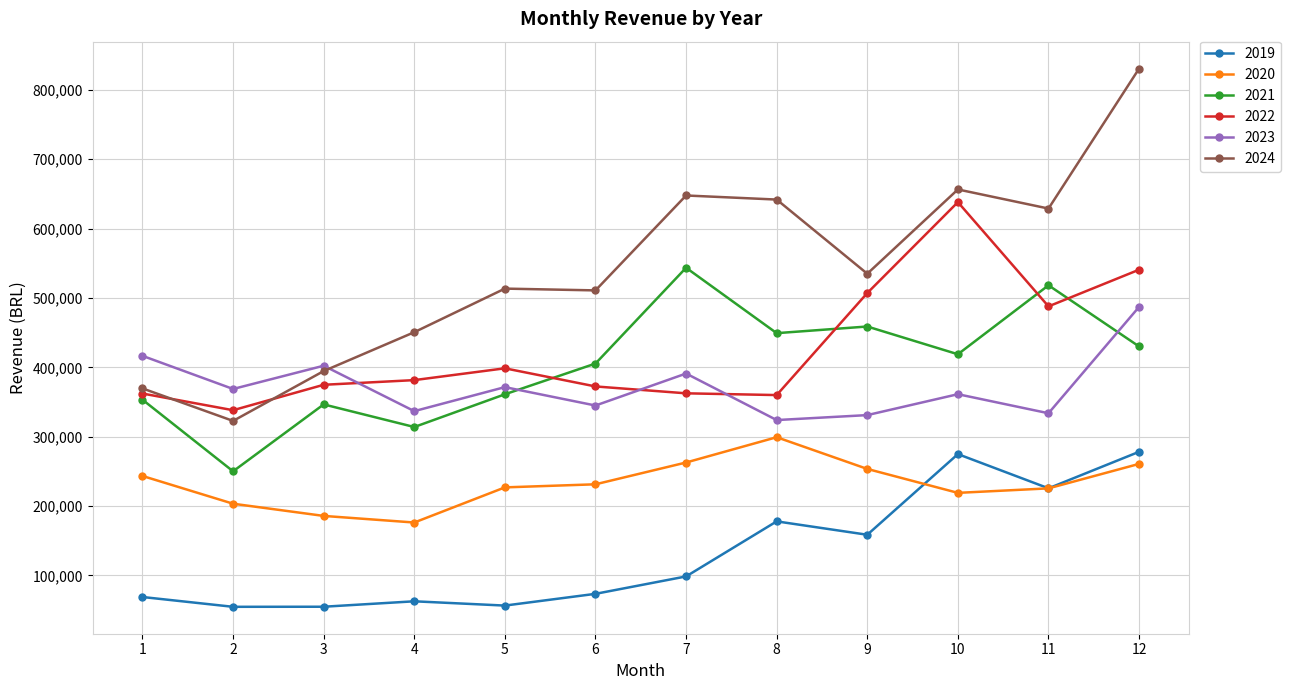

Which category has the highest value across all series?

12